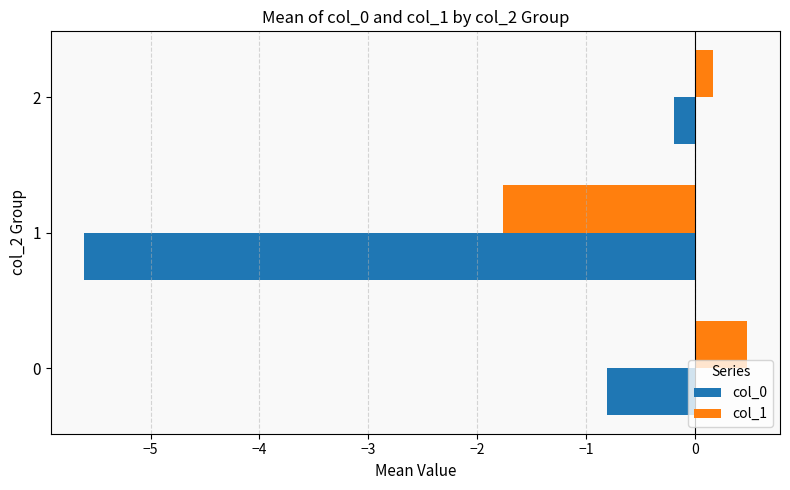

What is the average value of the col_1 series?

-0.4